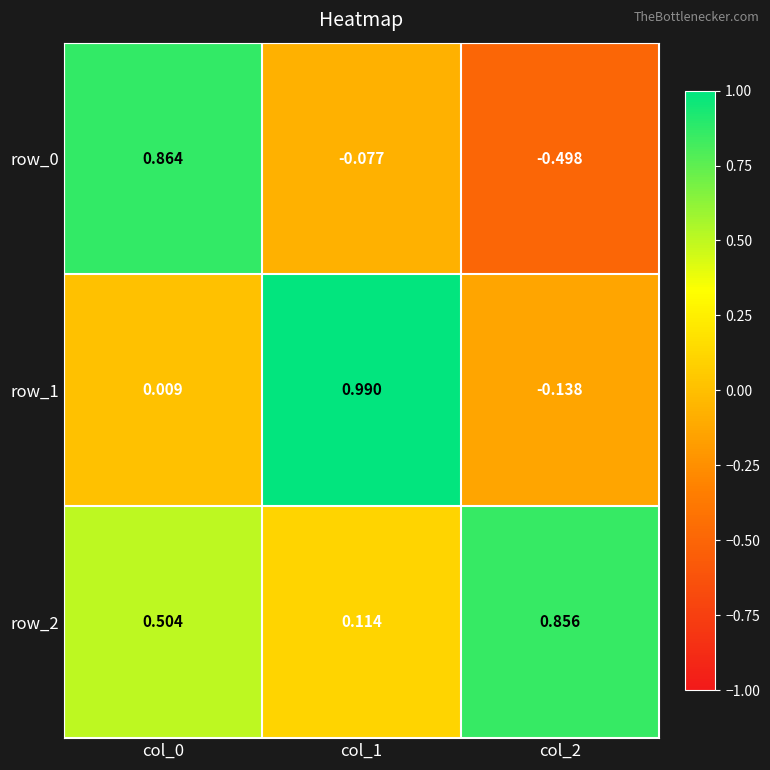

How many values in the row_1 series are below 0?

1